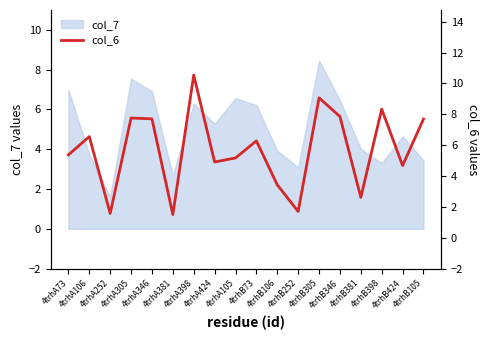

How many data points are above 6?

9